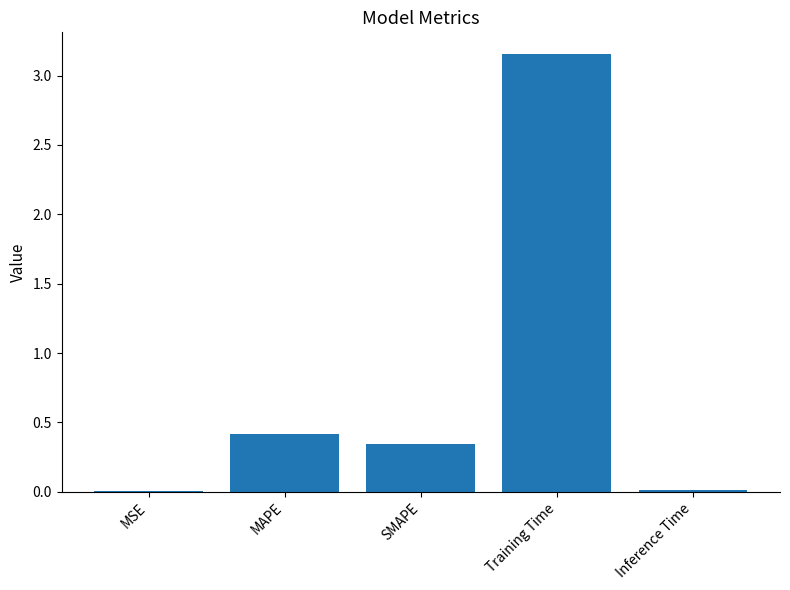

At which category does the chart reach its peak across all series?

Training Time